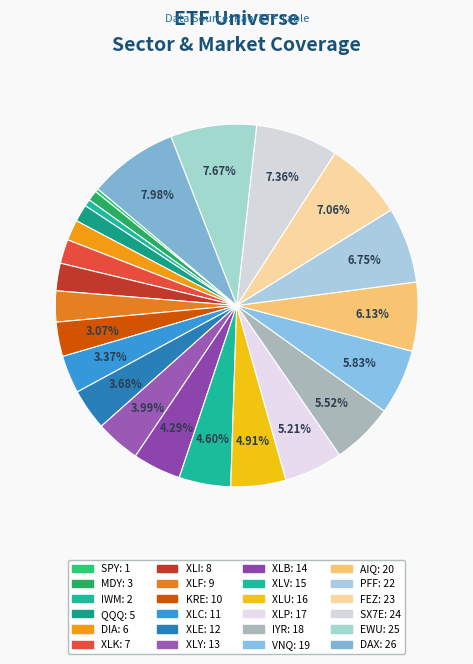

How much of the chart is everything except PFF?

93.3%